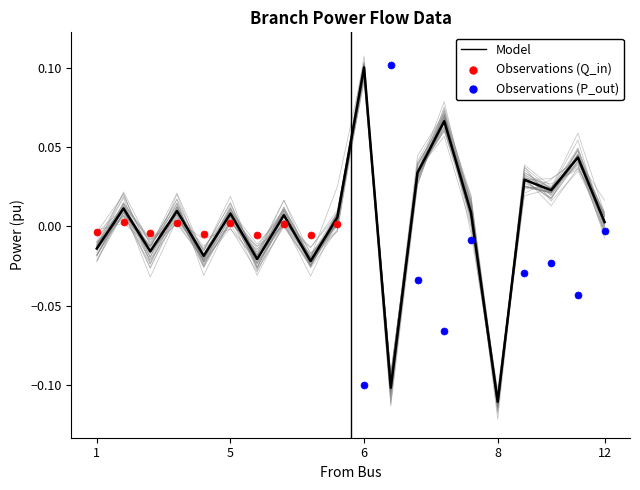

At which label does Model reach its minimum?

8